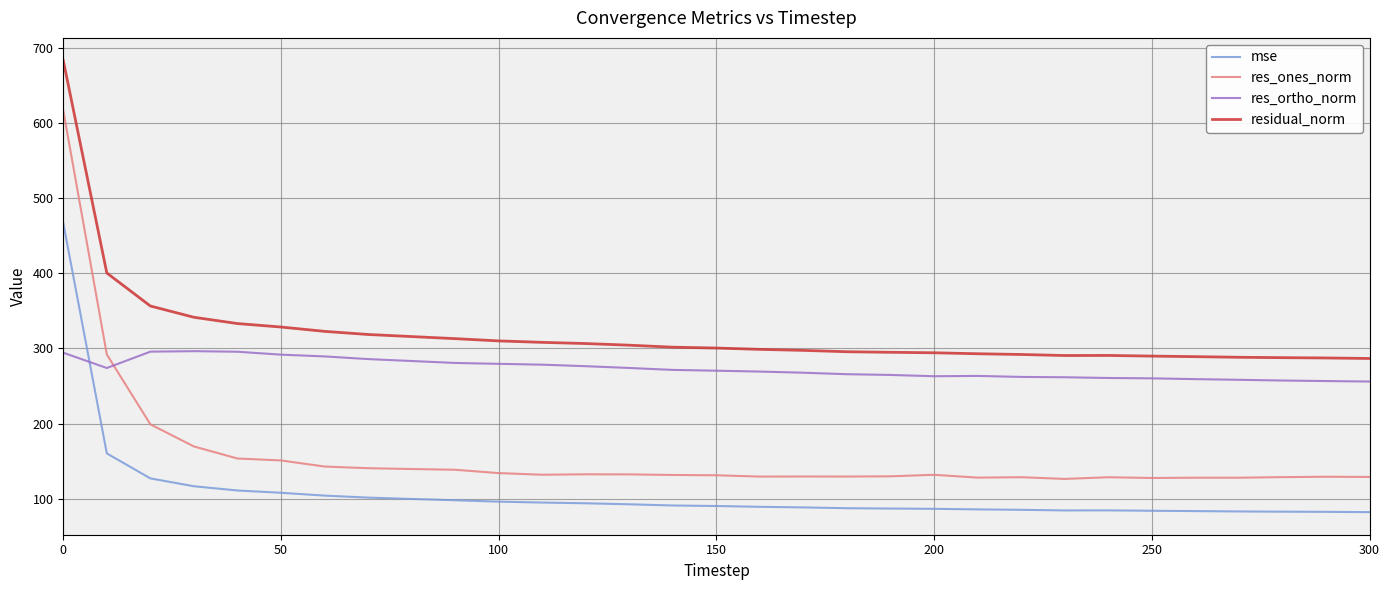

List the series in order of their peak value, lowest first.

res_ortho_norm, mse, res_ones_norm, residual_norm